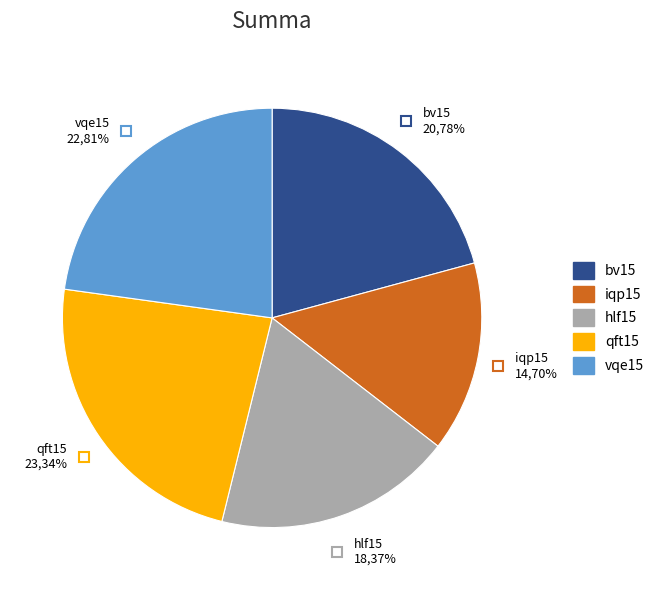

Is it true that hlf15 is 4% of the pie?

False